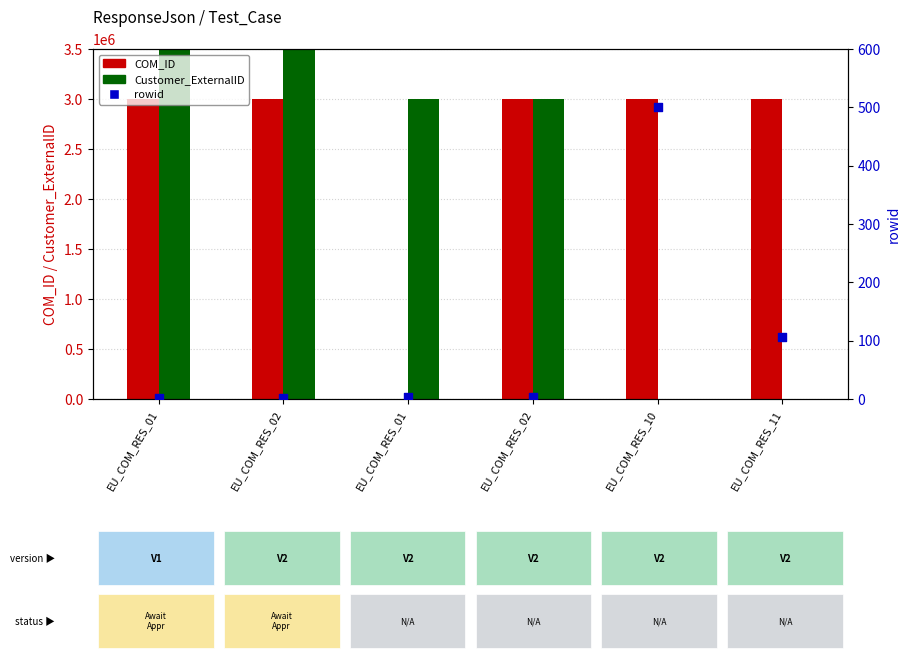

Is the value of Customer_ExternalID at EU_COM_RES_02 greater than the value of rowid at EU_COM_RES_01?

Yes